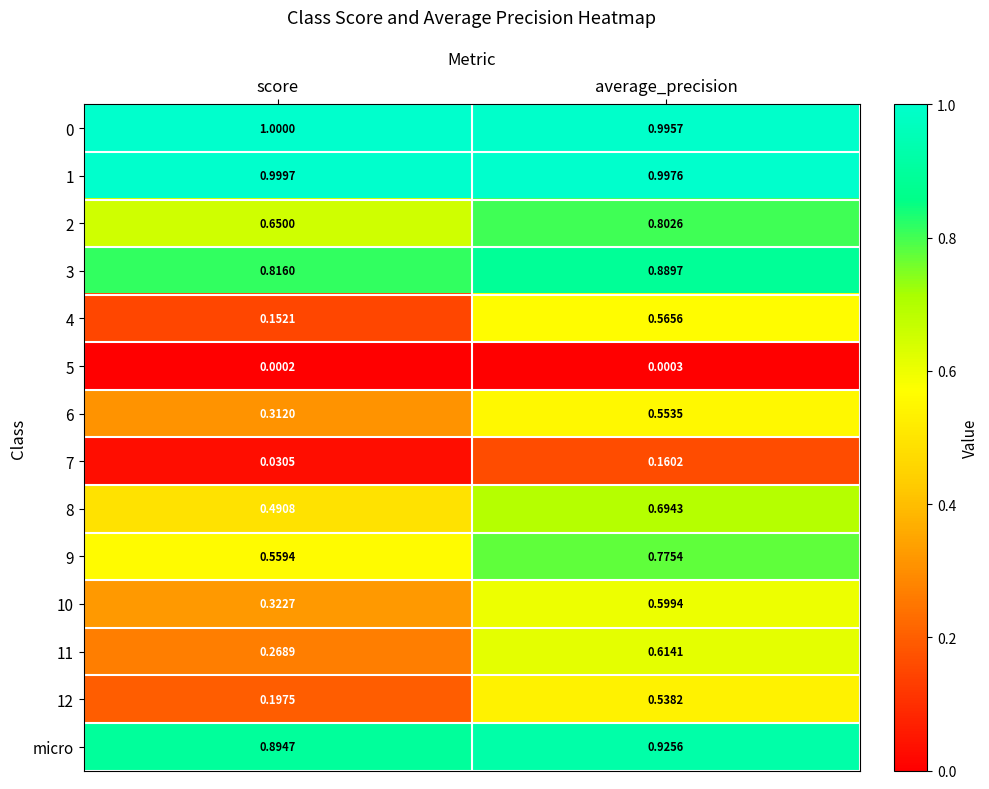

Where is 8 nearest to the value 0?

score